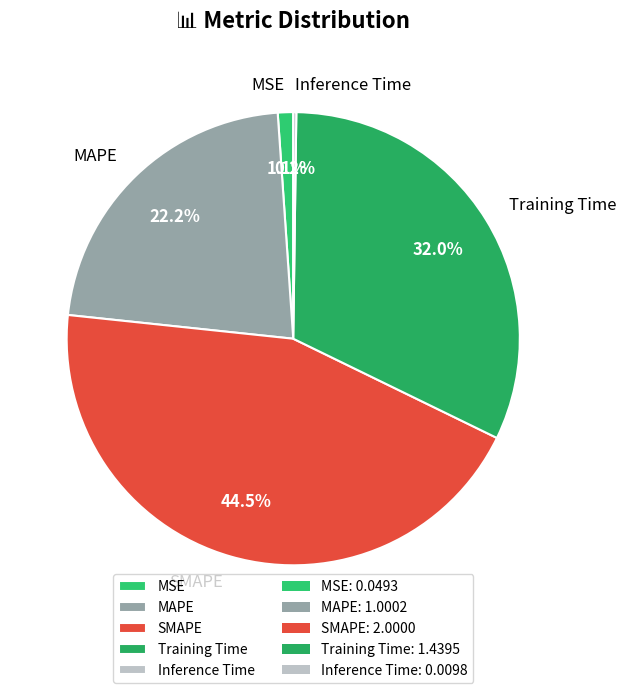

What percentage do Training Time and MSE together represent?

33.1%